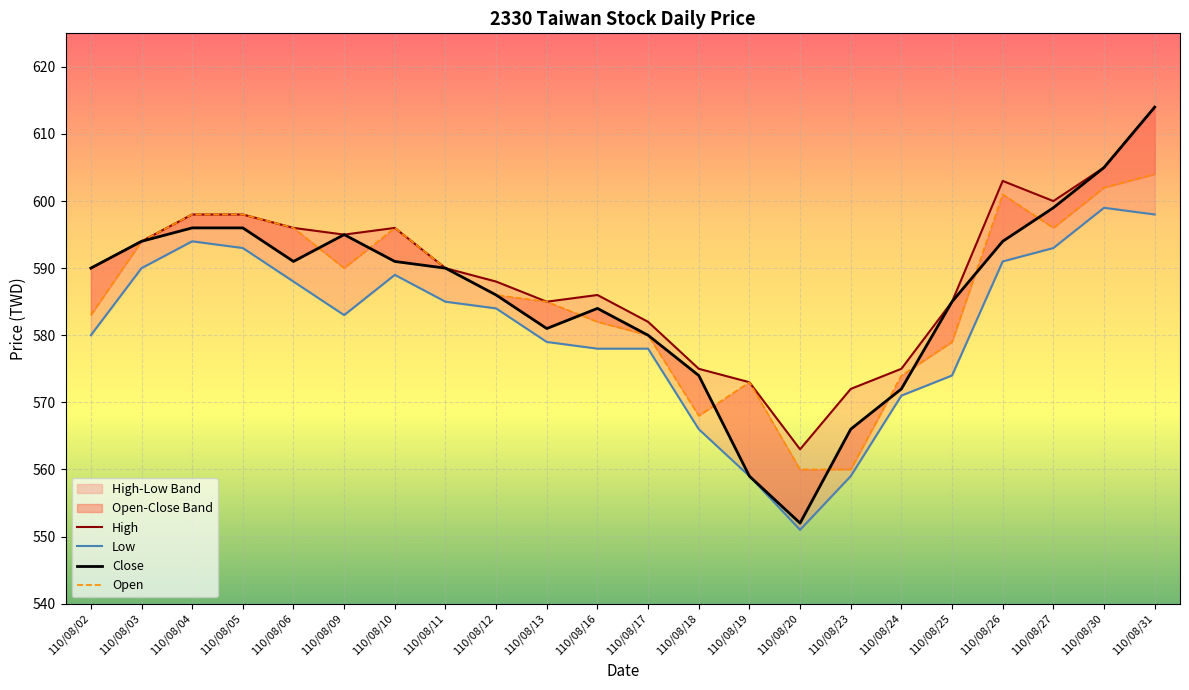

Between 110/08/10 and 110/08/12, which series saw the biggest shift?

Open